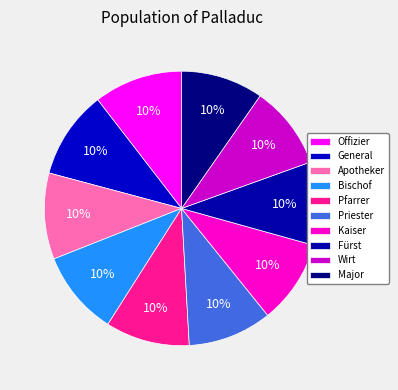

Is there a majority slice in this chart?

No